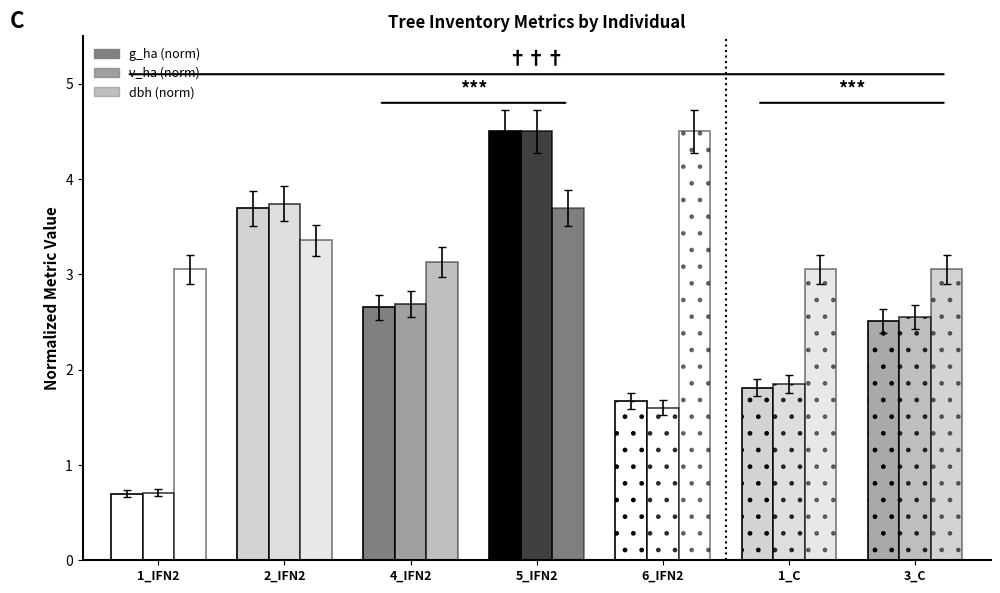

How many bars are there in each group?

3